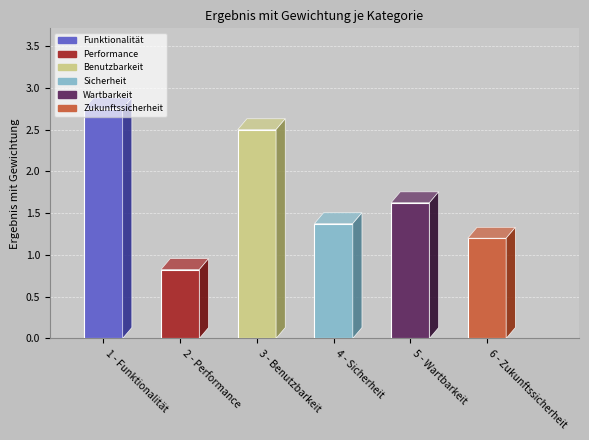

Is it true that the value at Performance is 0.8?

True